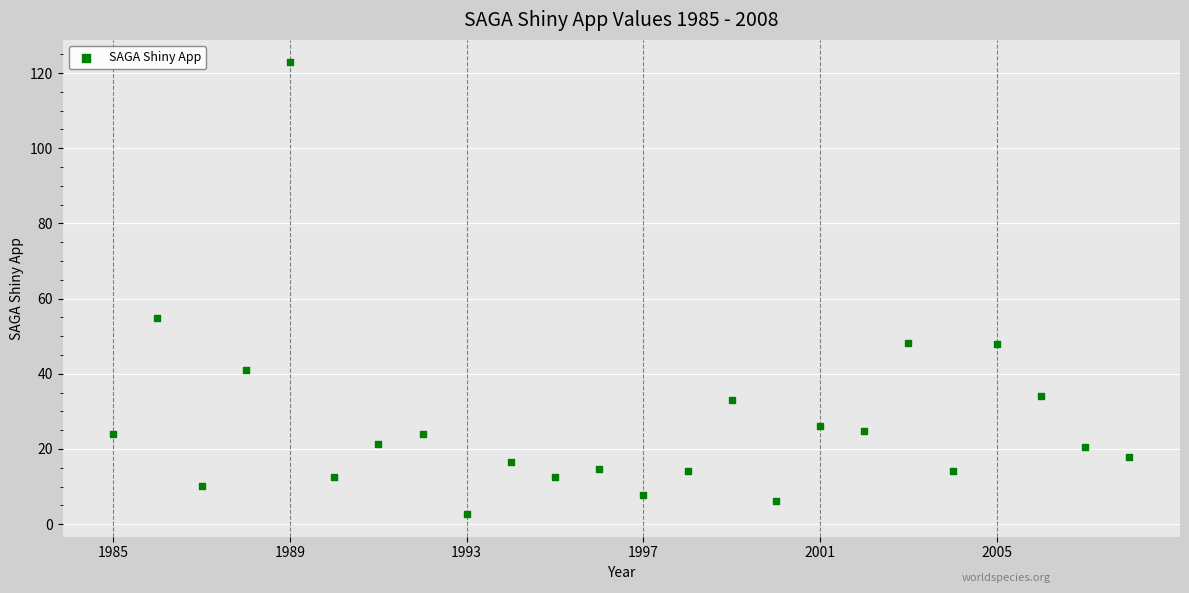

What is the range of X values (max minus min)?

23.0